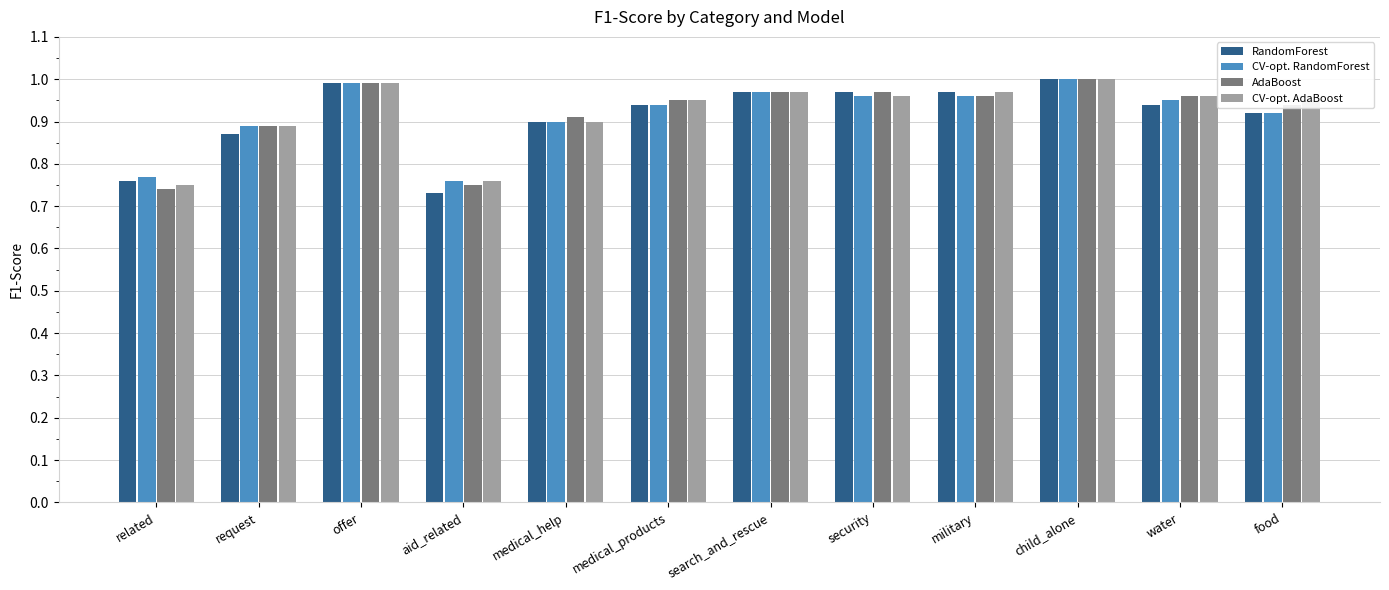

What is the sum of all CV-opt. RandomForest values?

11.0